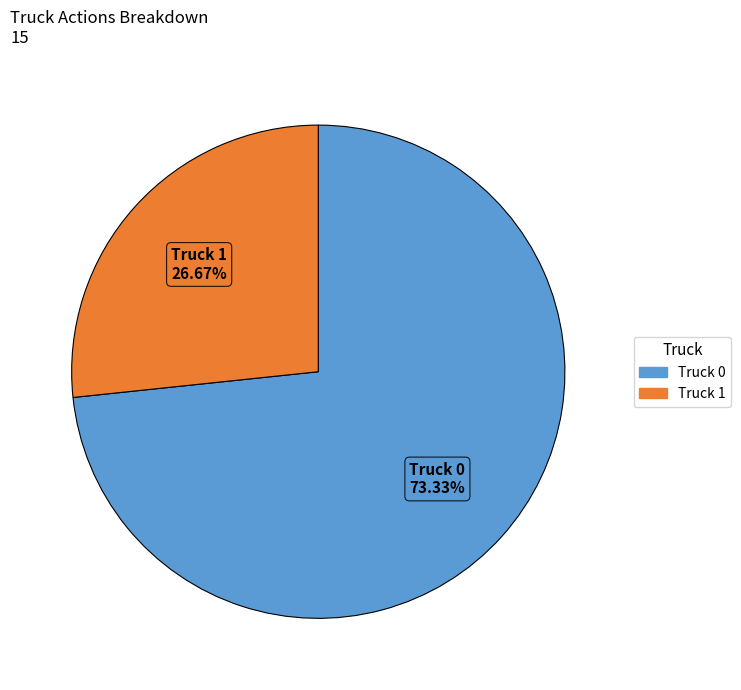

The Truck 0 slice represents 73% of the pie. True or false?

True